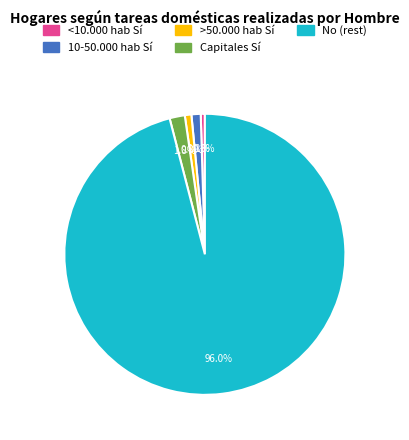

Does any single category account for the majority?

Yes